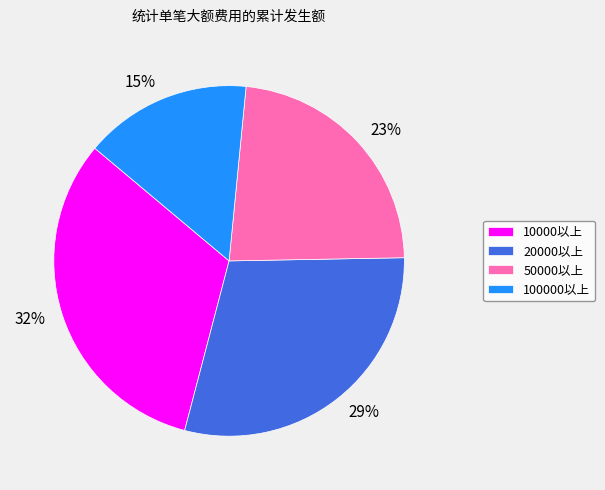

The 50000以上 slice represents 23% of the pie. True or false?

True